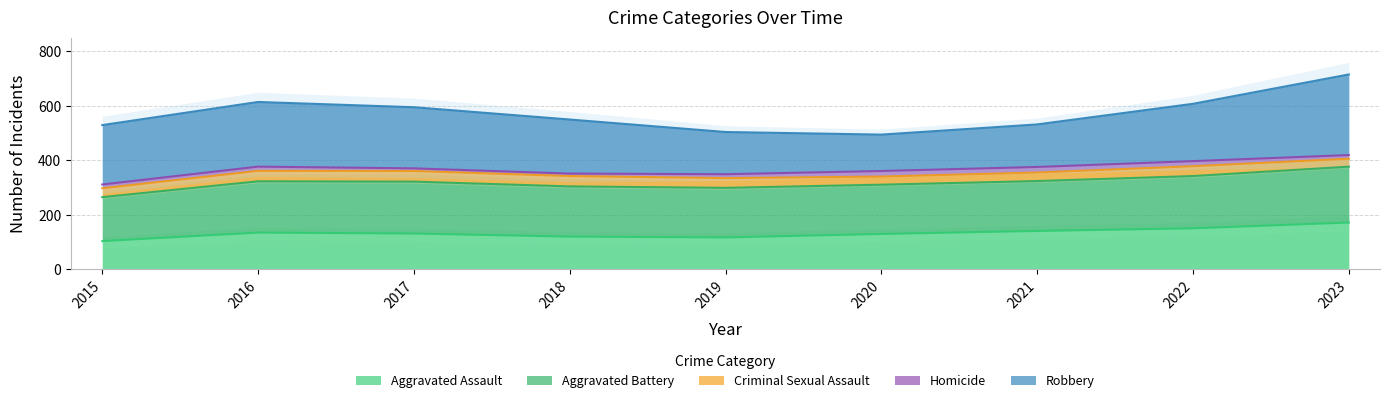

At how many categories does at least one series exceed 83?

9